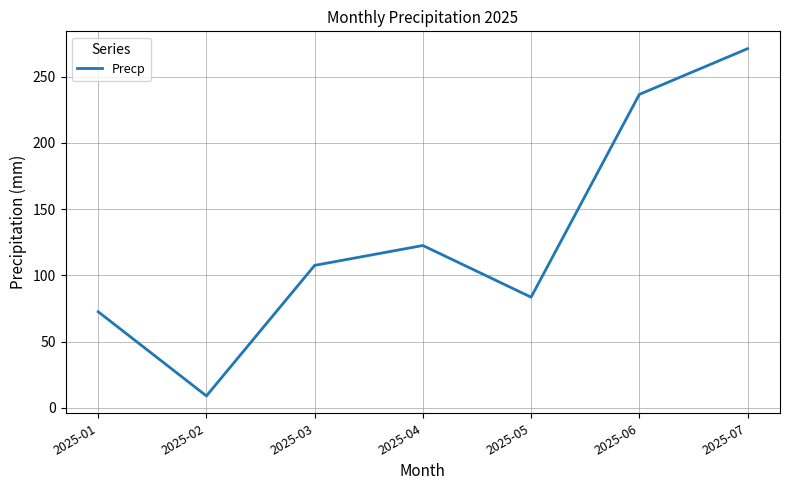

True or false: the data has more than 0 interior local peaks.

True